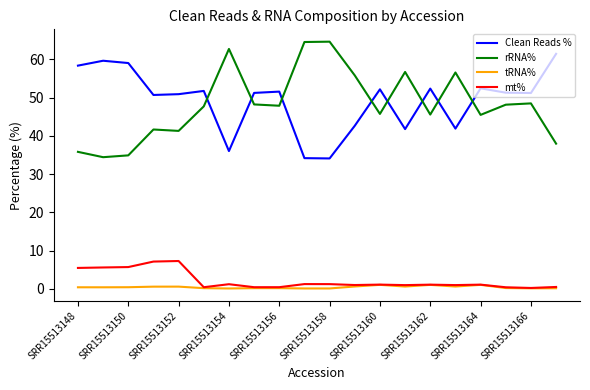

True or false: mt% and rRNA% intersect in this chart.

False